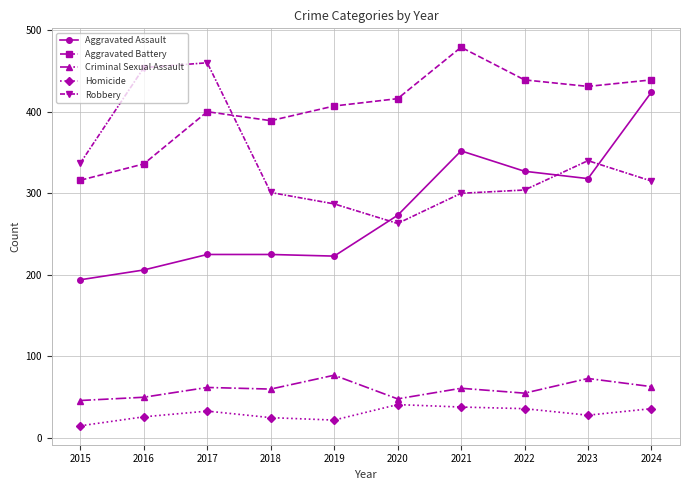

Which series has the largest range (max minus min)?

Aggravated Assault